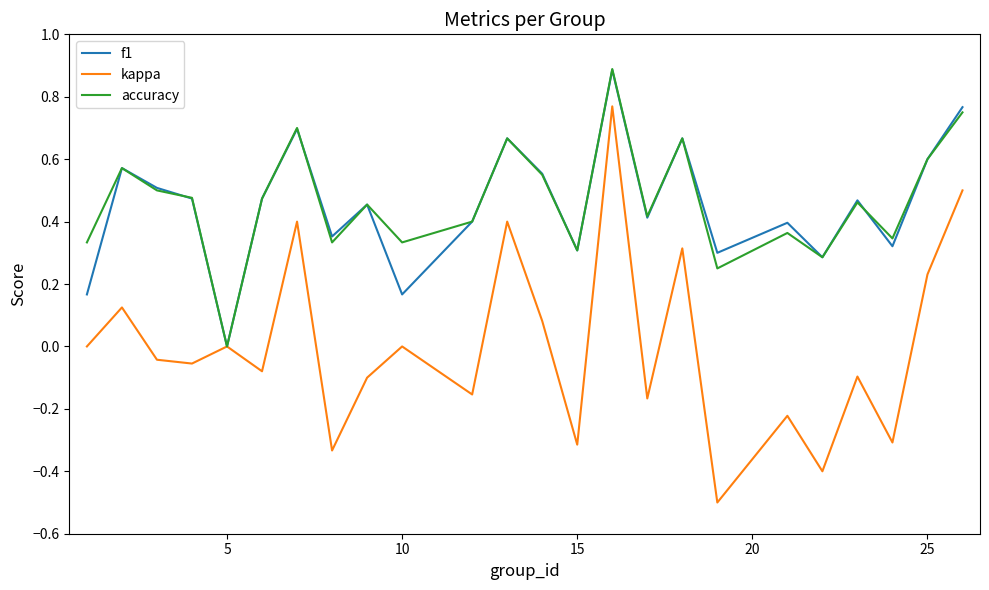

What is the greatest value displayed?

0.9